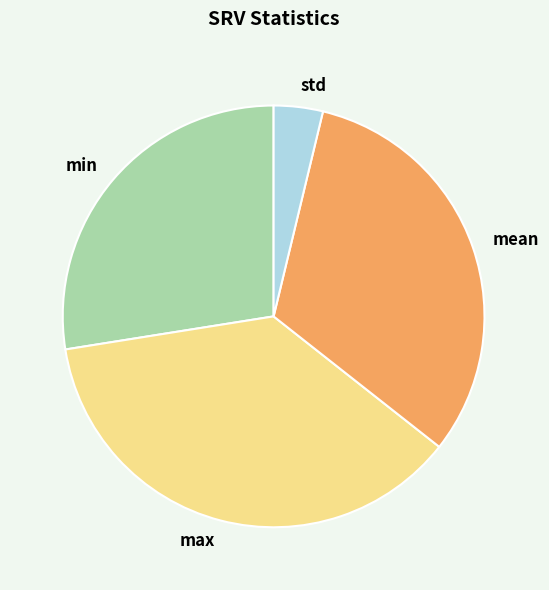

Is it true that max is 43% of the pie?

False